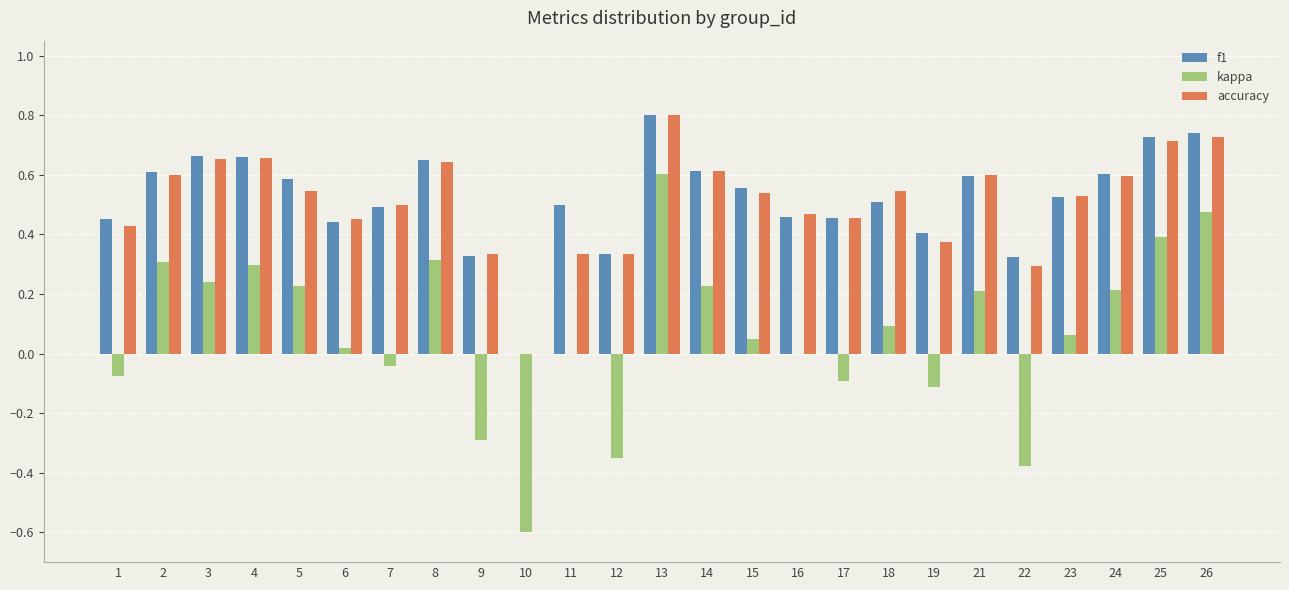

Which series changed the most between 11 and 13?

kappa